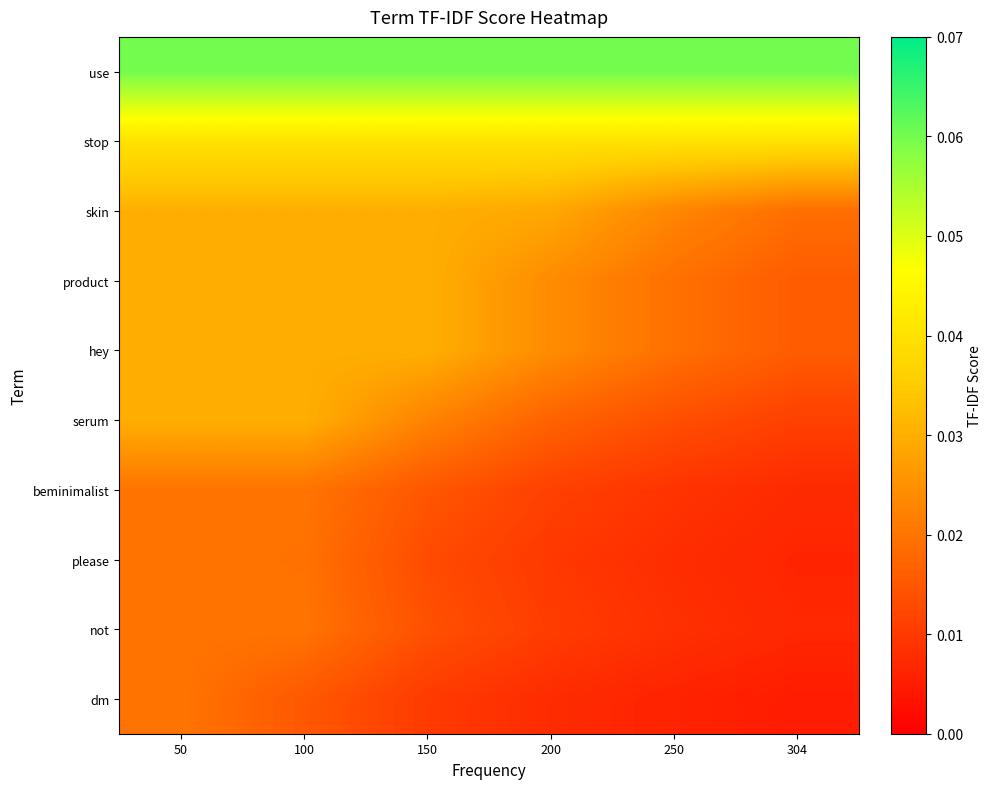

Count the number of categories in the chart.

6